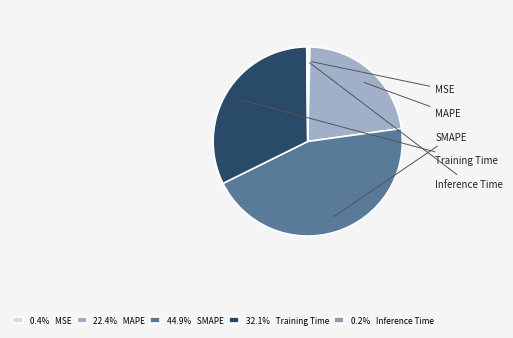

What is the smallest slice in the pie chart?

Inference Time